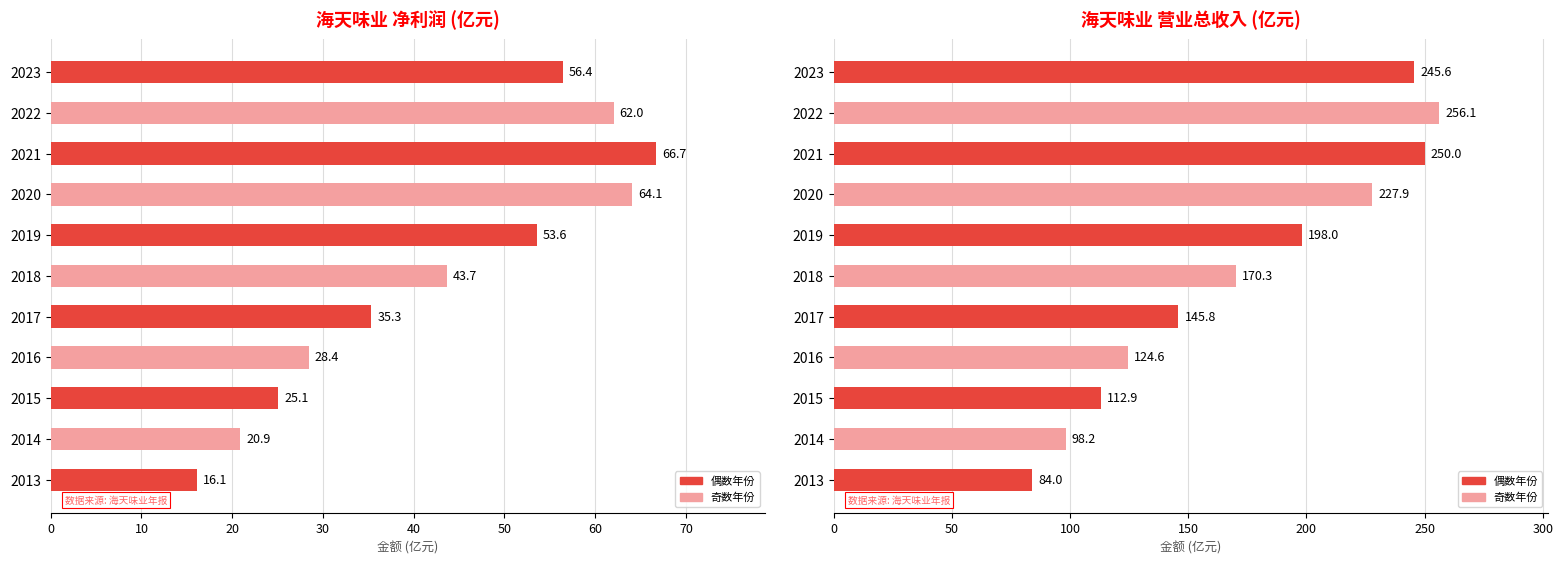

Is it true that 净利润 equals 35.3 at 2017?

True